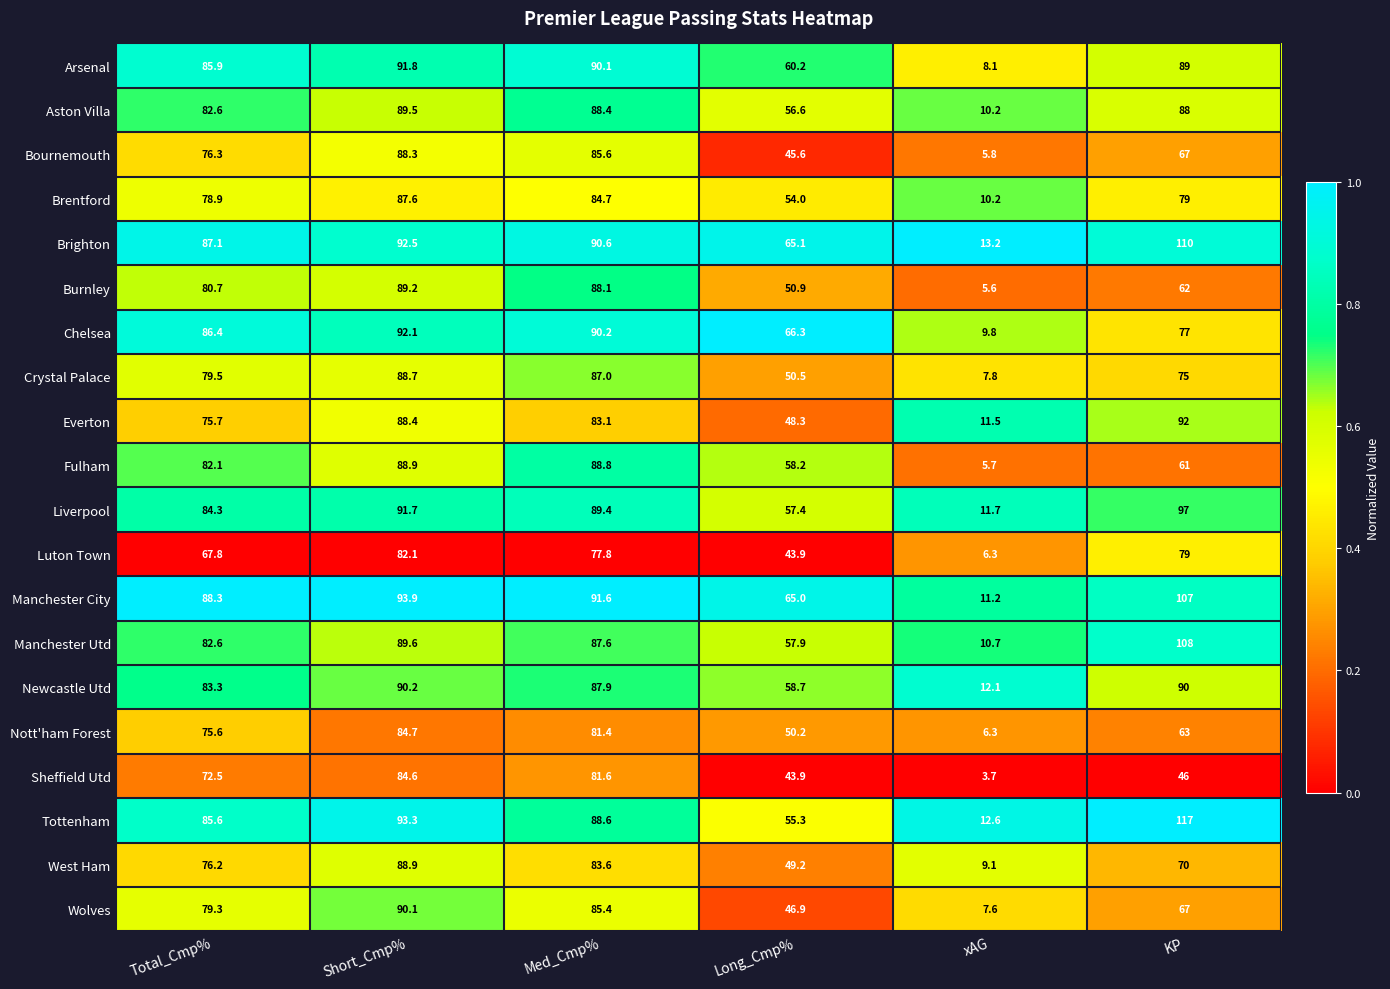

Which series has the largest range (max minus min)?

Tottenham